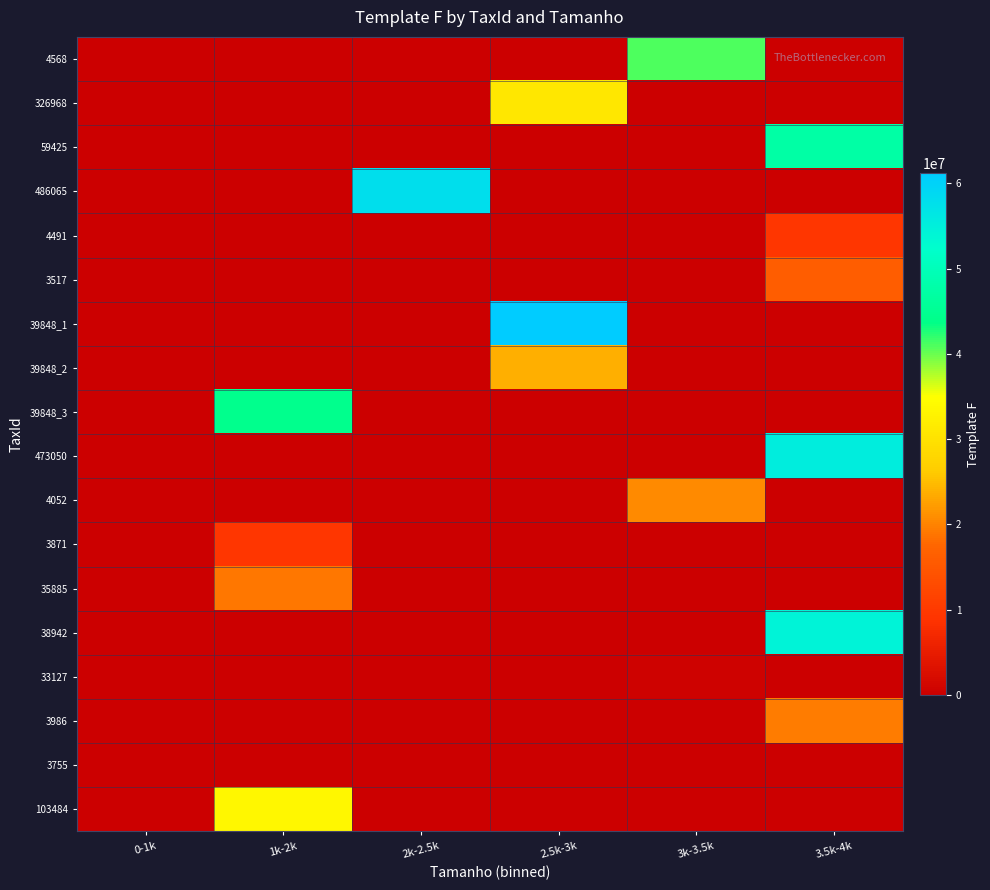

Which series has the largest range (max minus min)?

39848_1